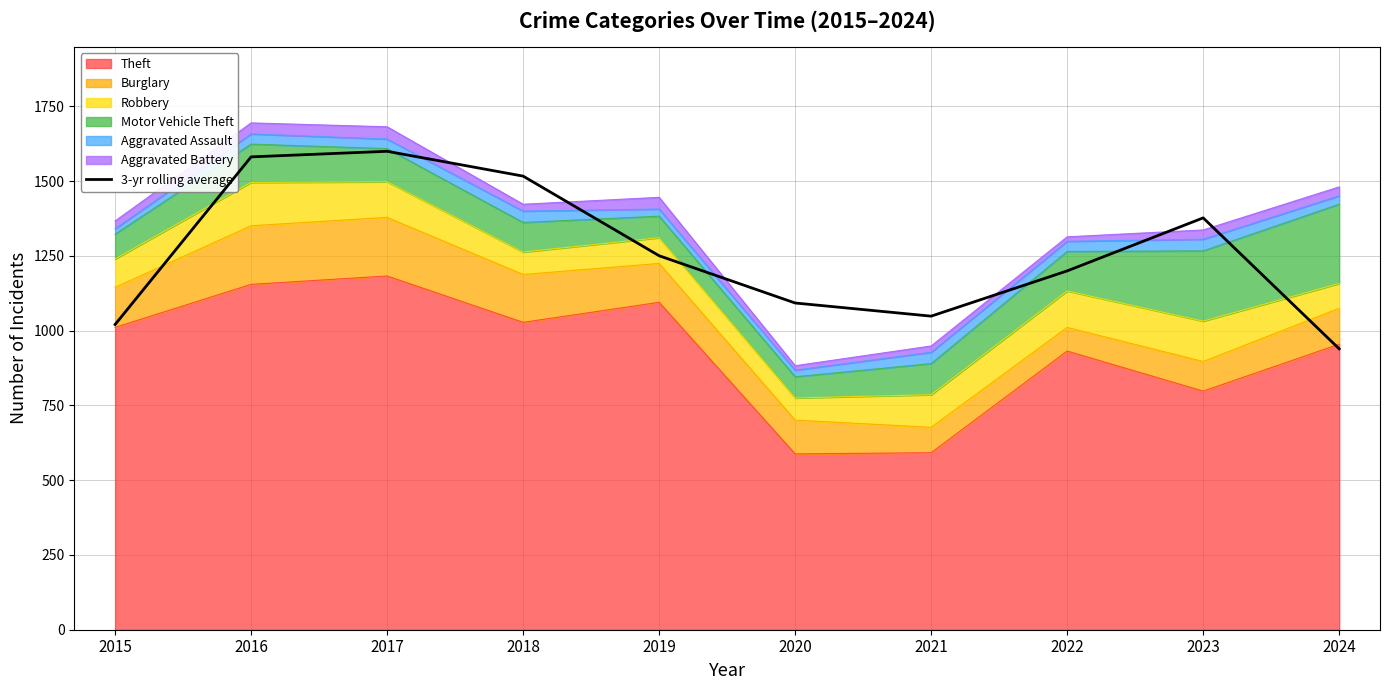

What is the value of the 3rd point from the left?

1600.0